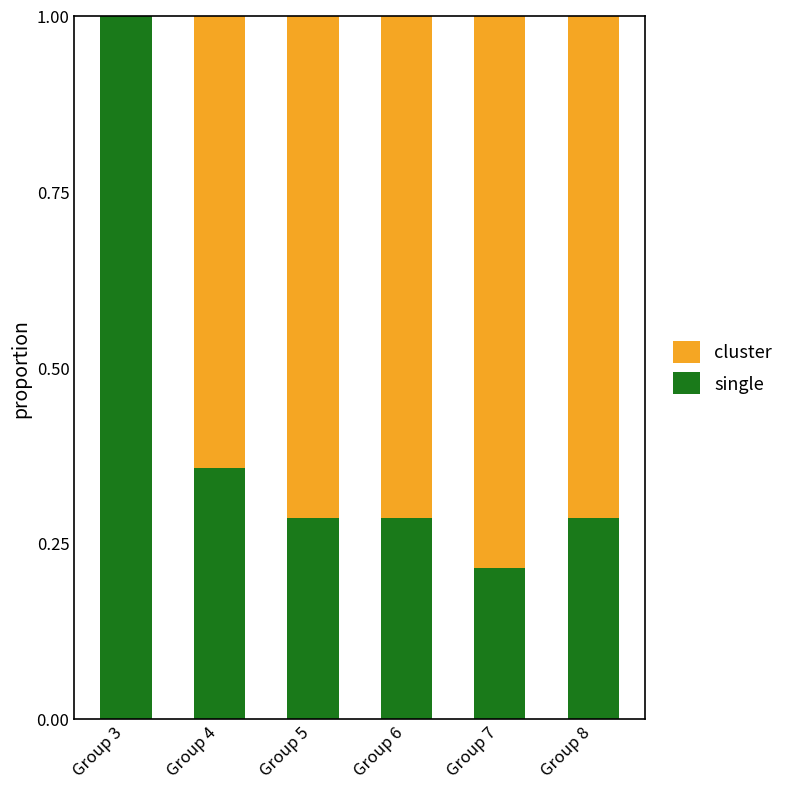

The single series shows 0.2 at Group 5. True or false?

False